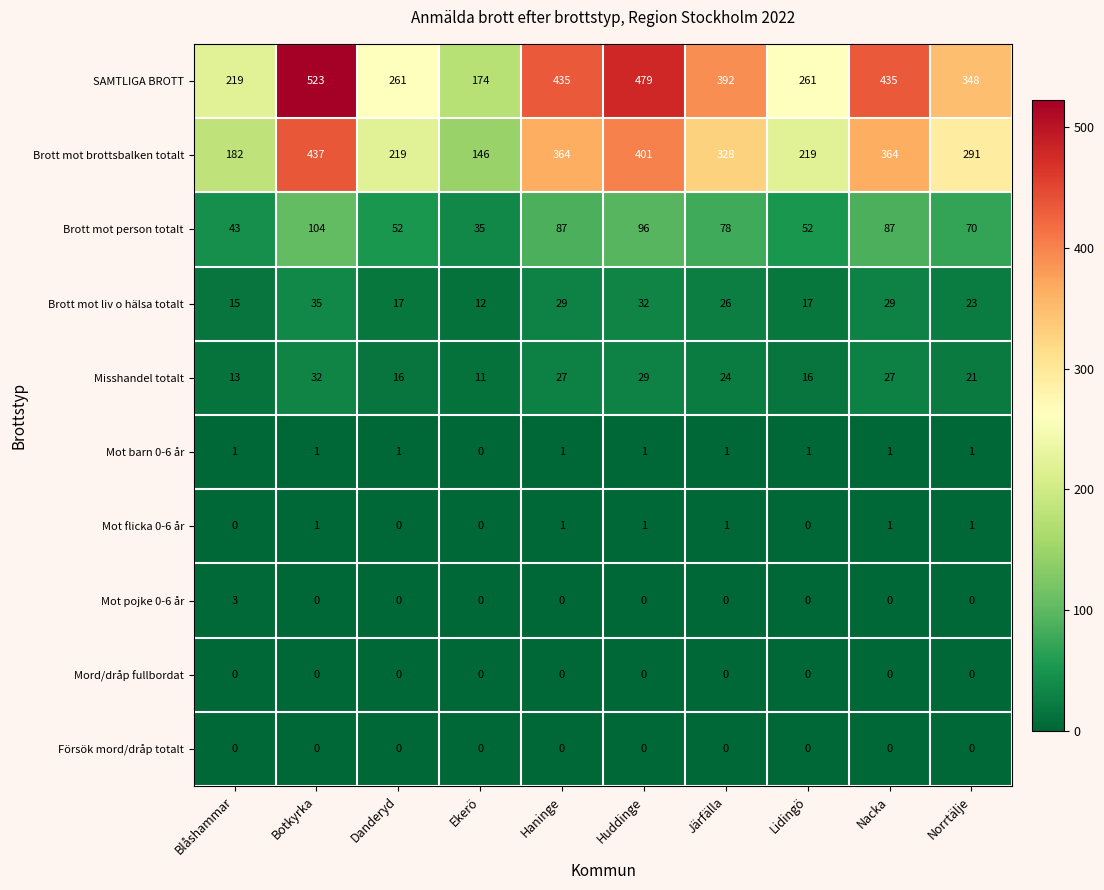

What is the total value across all series at Järfälla?

850